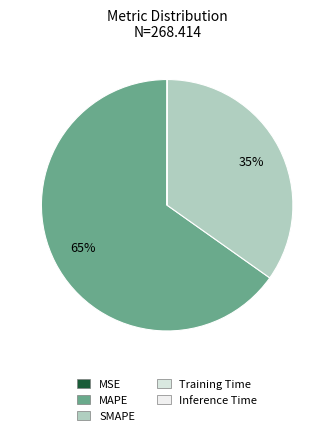

To the nearest percent, what portion does SMAPE represent?

35%